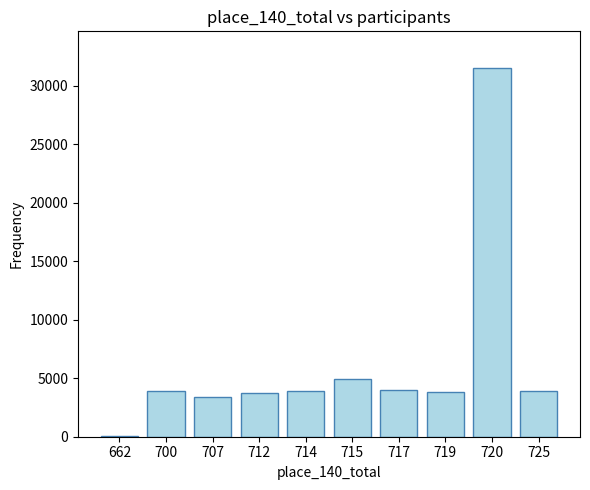

At which label is the value closest to 15812?

715